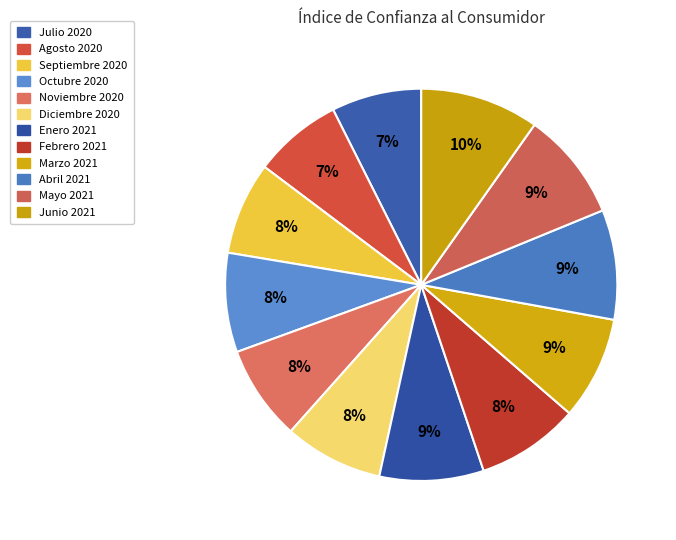

What is the largest slice in the pie chart?

Junio 2021